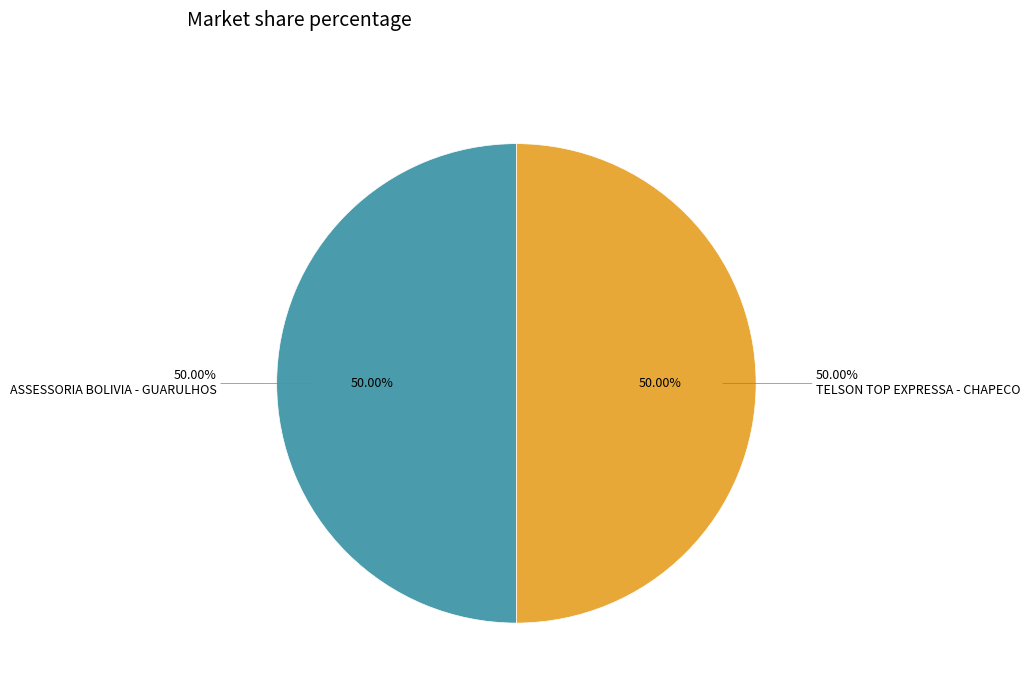

Which category accounts for the majority?

ASSESSORIA BOLIVIA - GUARULHOS